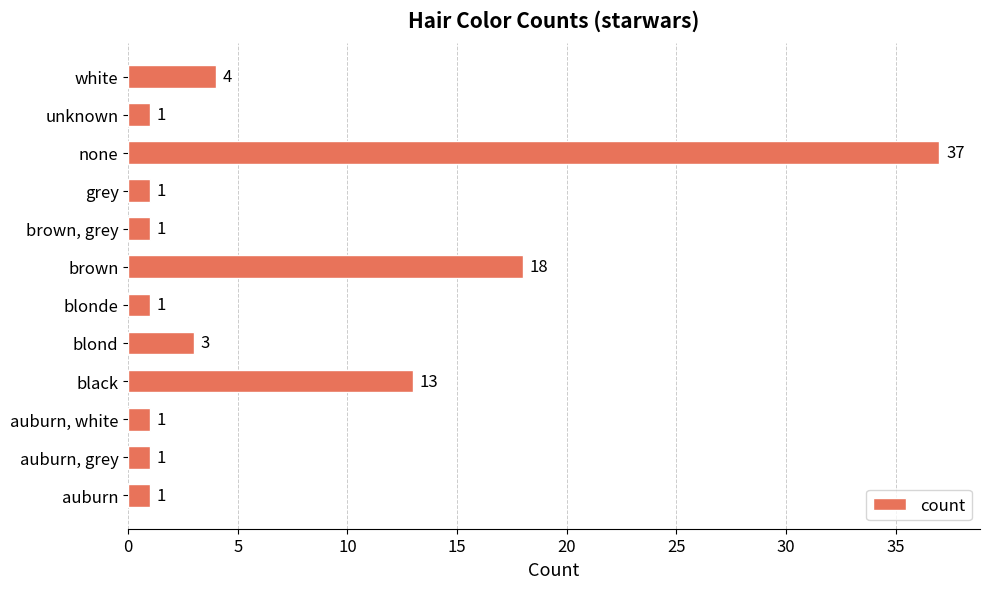

Does the chart contain any negative values?

No